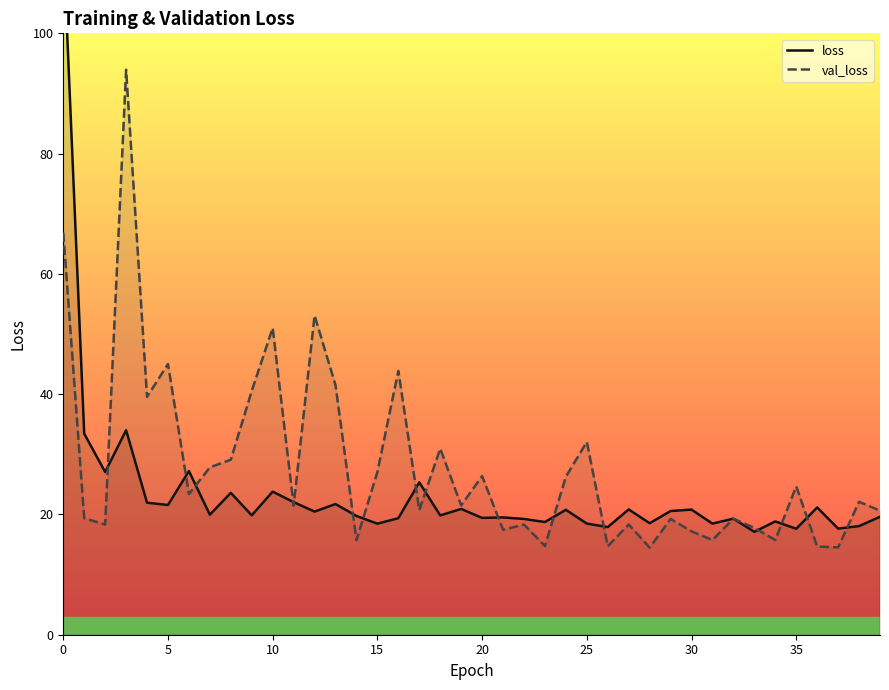

What are all the series names shown in the legend?

loss, val_loss